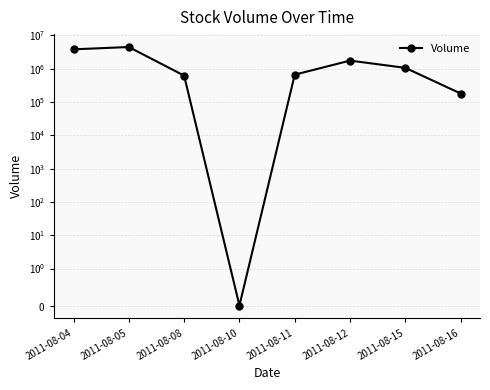

Reading left to right, extract all data points from this chart.

3820000	4473000	620000	0	662000	1752000	1060000	180000